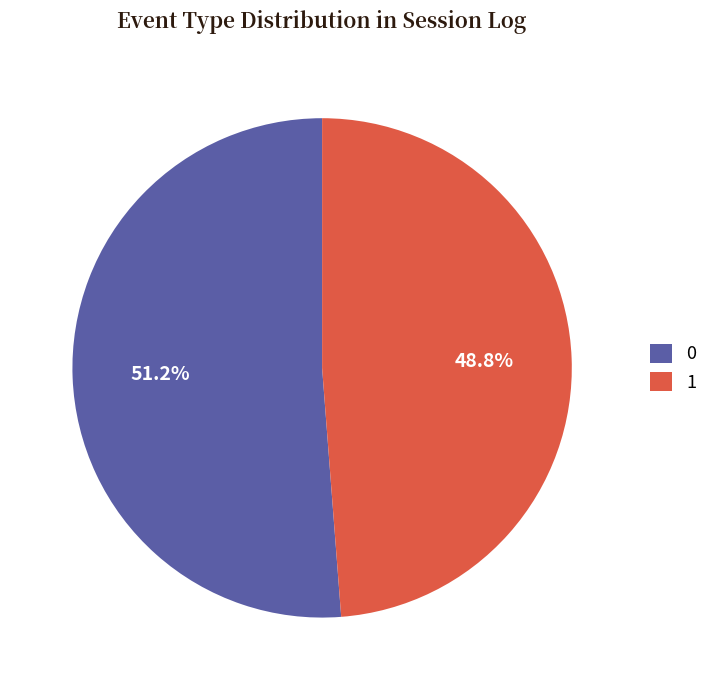

Do 1 and 0 together represent more than half of the pie?

Yes